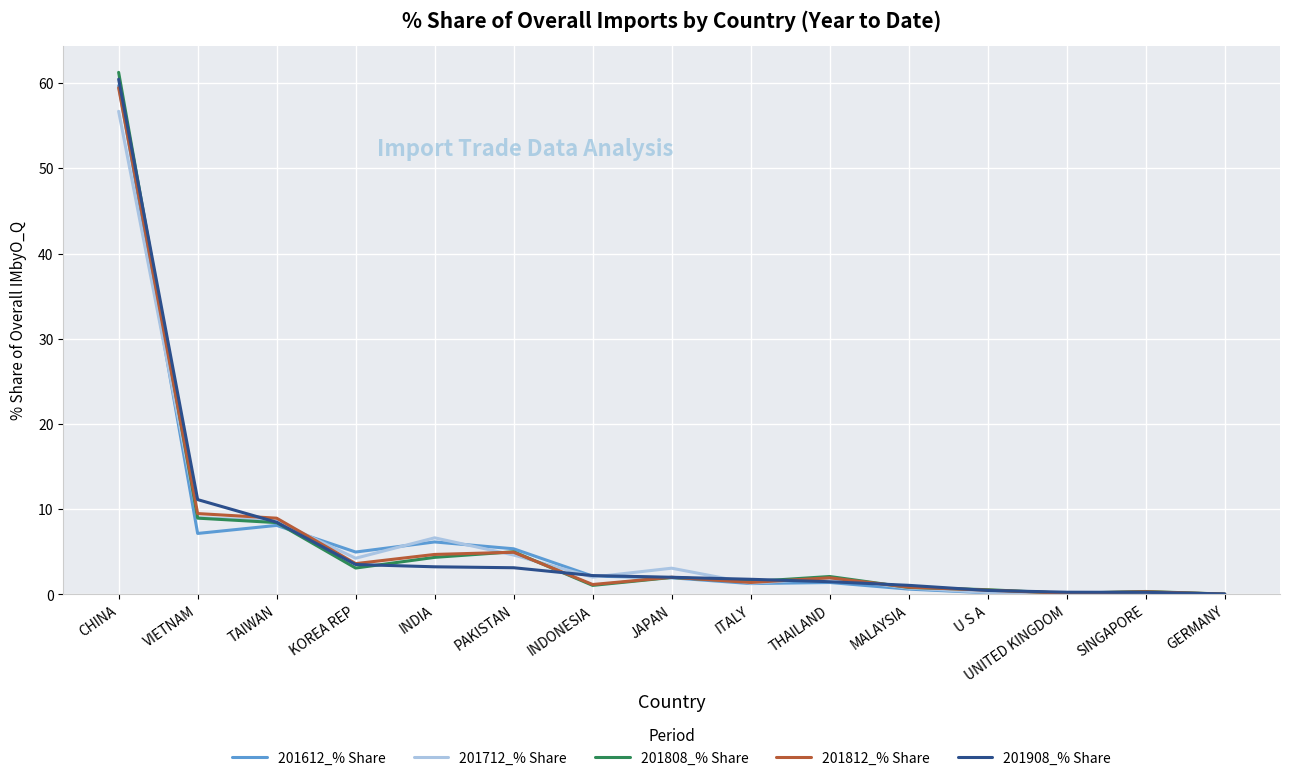

What is the difference between the 201712_% Share values at THAILAND and VIETNAM?

7.1